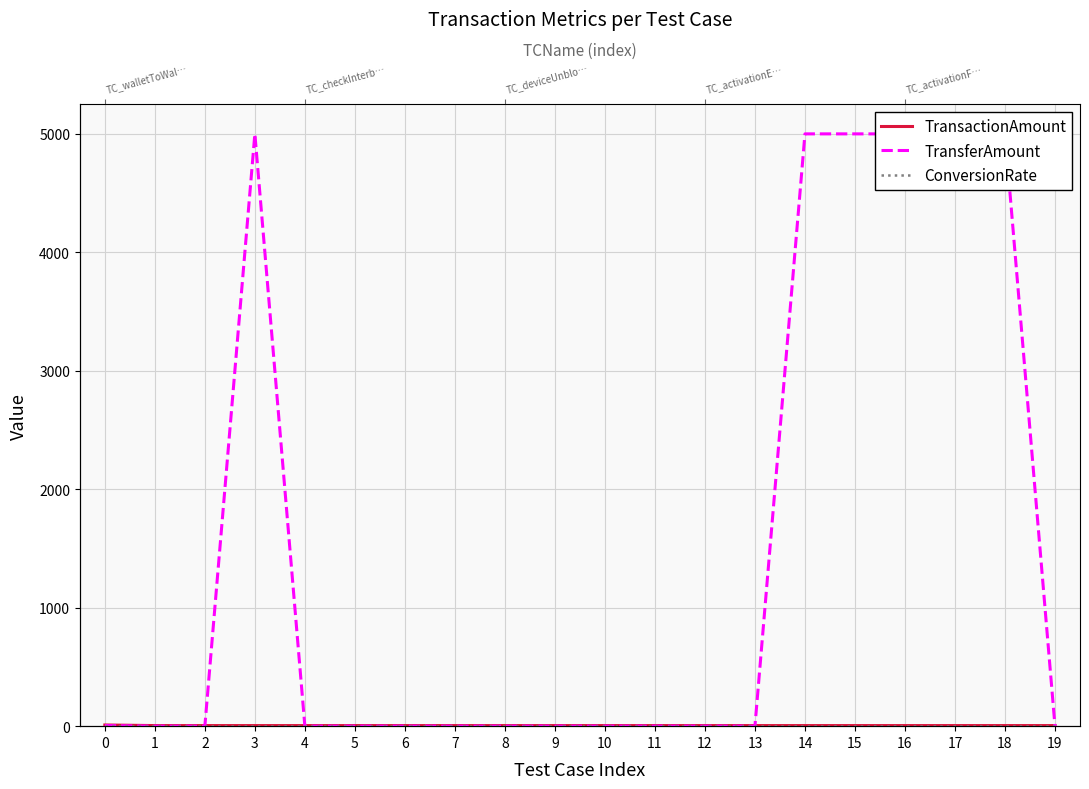

Which has a higher value, 5 or 8?

5